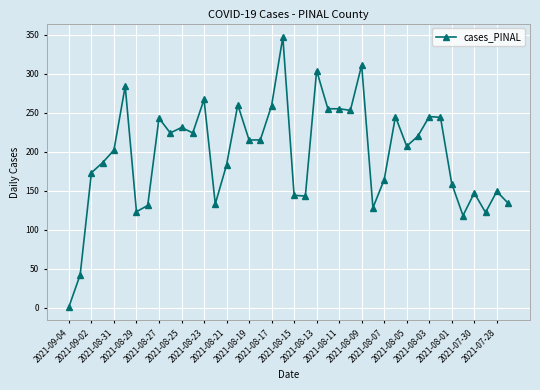

What is the maximum value shown in the chart?

347